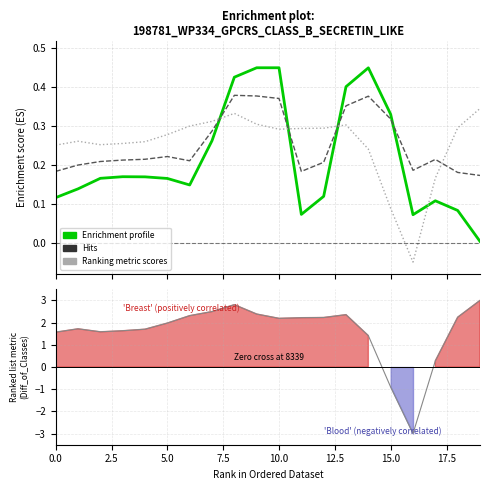

Which series ends up on top after the final intersection of Enrichment profile and Hits?

Hits